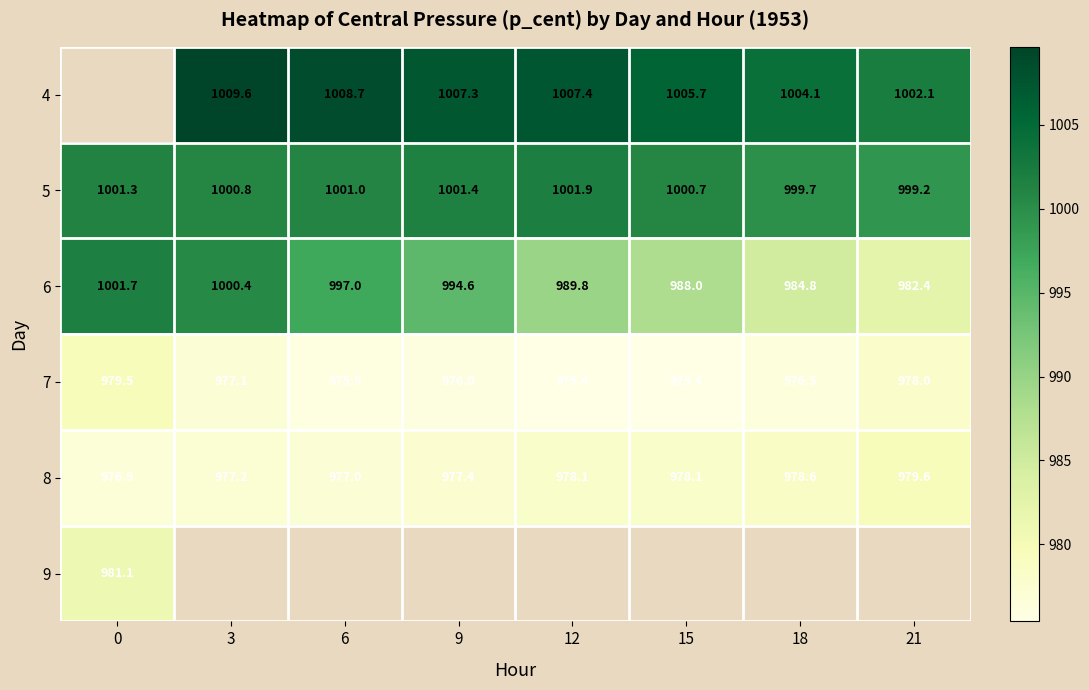

How many data points in 7 are less than 976?

3